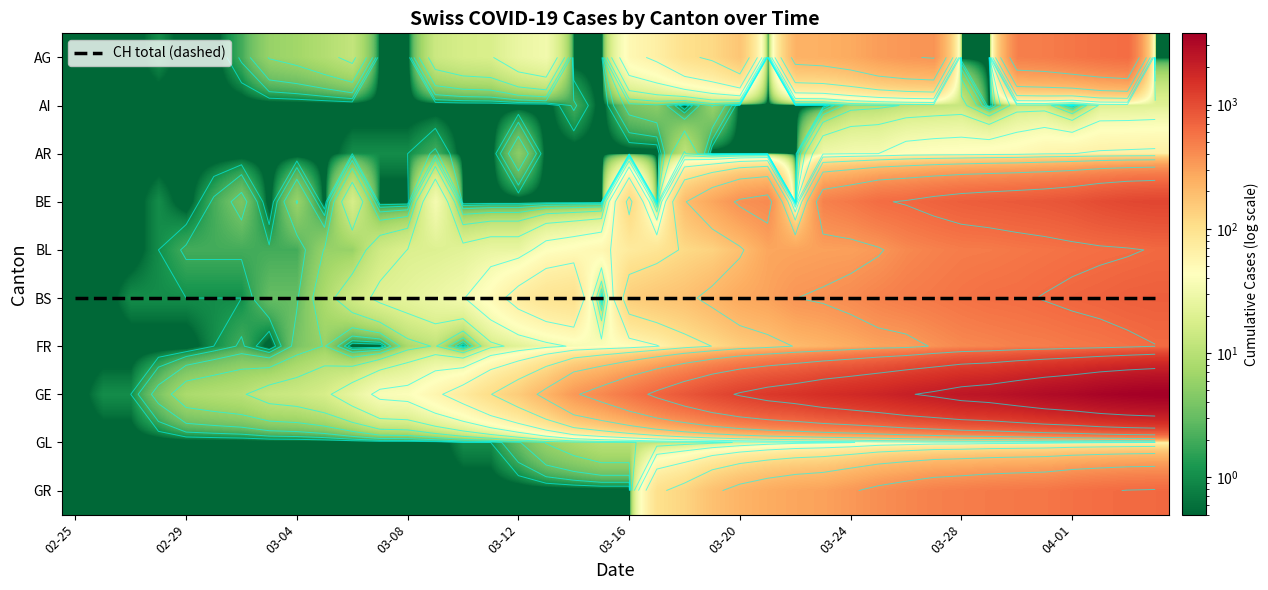

At how many categories does at least one series exceed 2872?

5